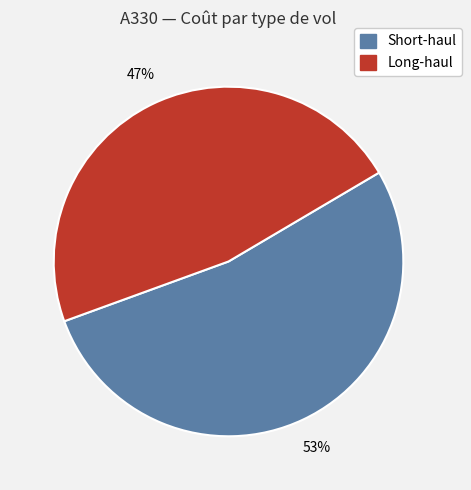

To the nearest percent, what is the average slice percentage?

50%